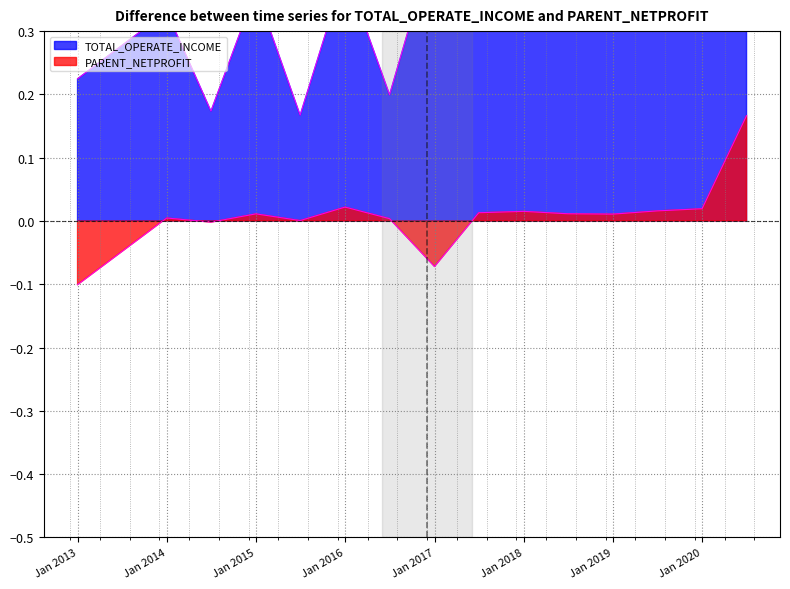

True or false: PARENT_NETPROFIT has a value of 0.0 at 2016-06-30.

False